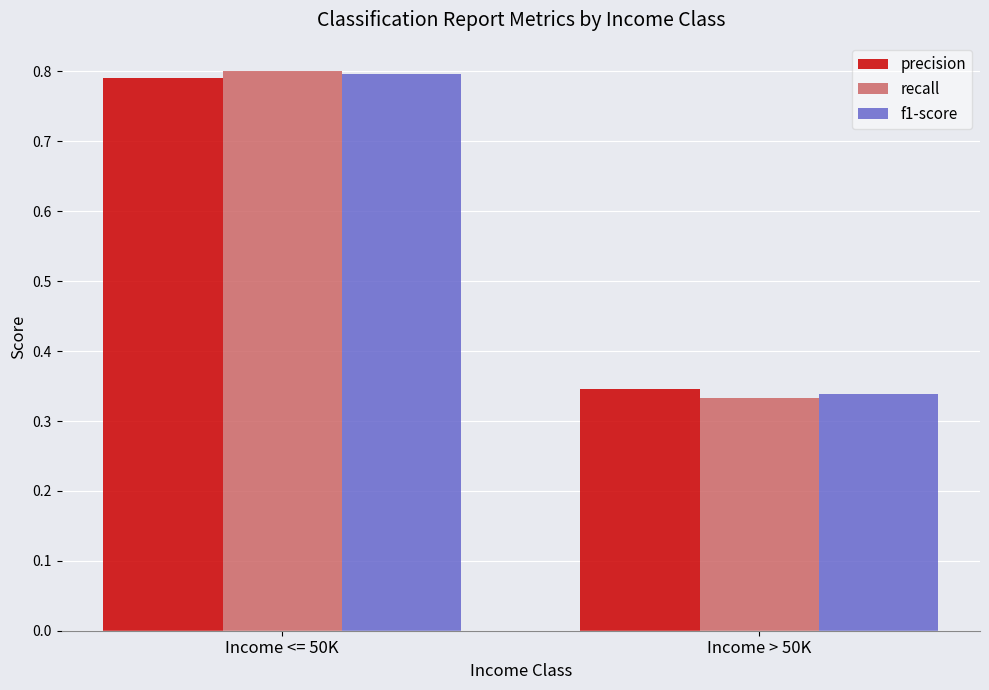

Where is recall nearest to the value 0?

Income > 50K